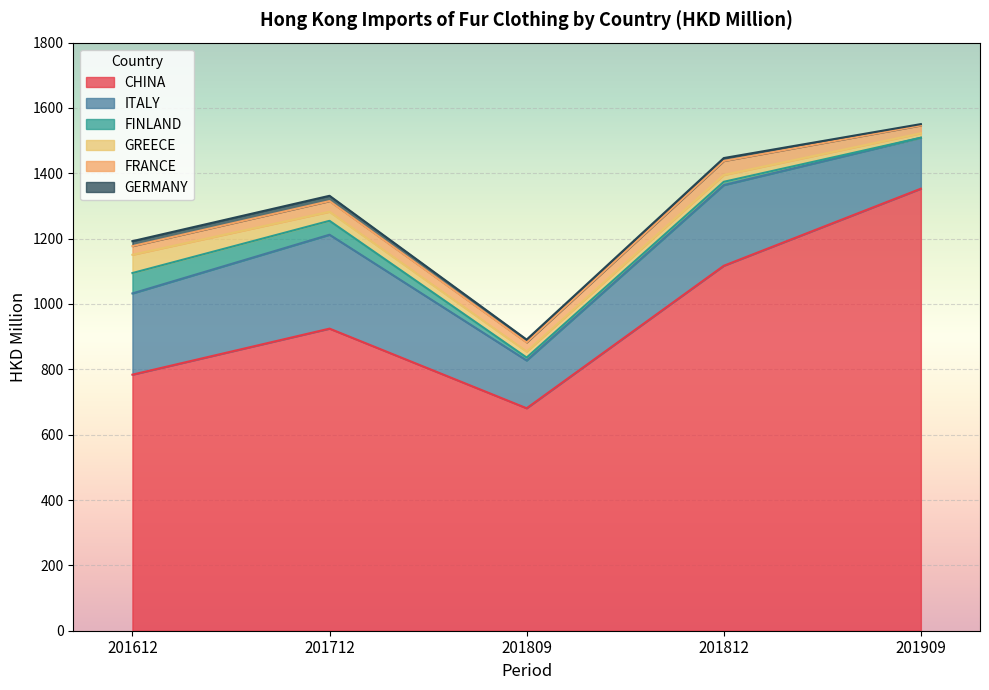

What are all the series names shown in the legend?

CHINA, ITALY, FINLAND, GREECE, FRANCE, GERMANY